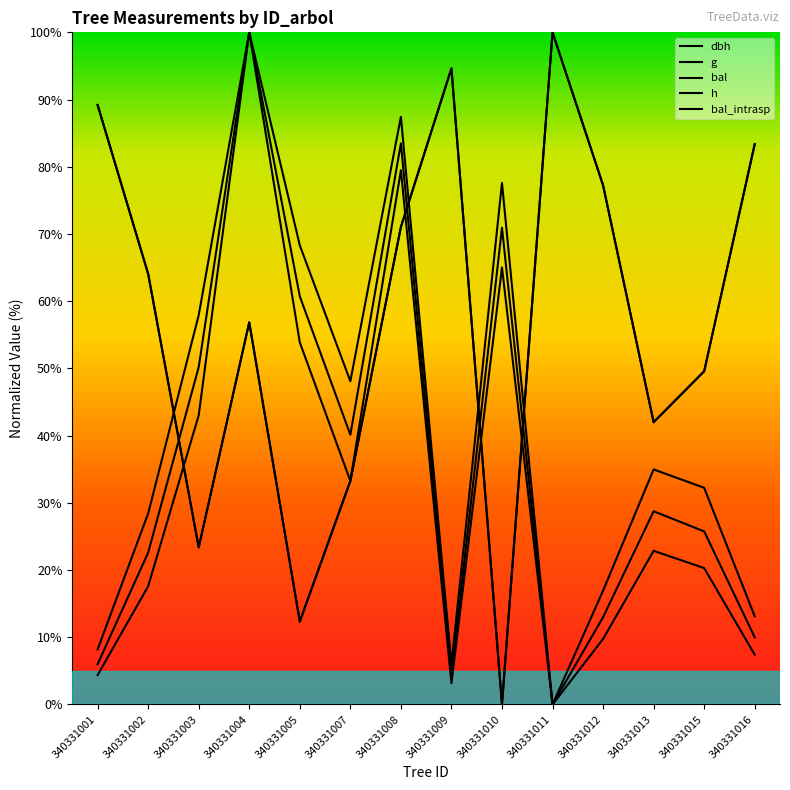

Does the chart have visible grid lines?

No